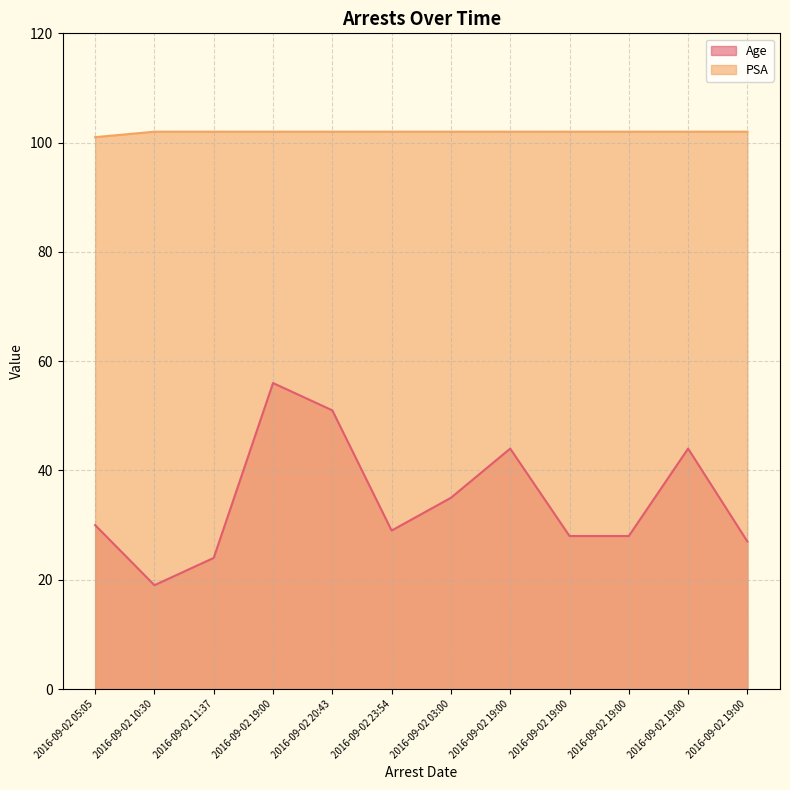

The value of PSA at 2016-09-02 19:00 is 163. True or false?

False